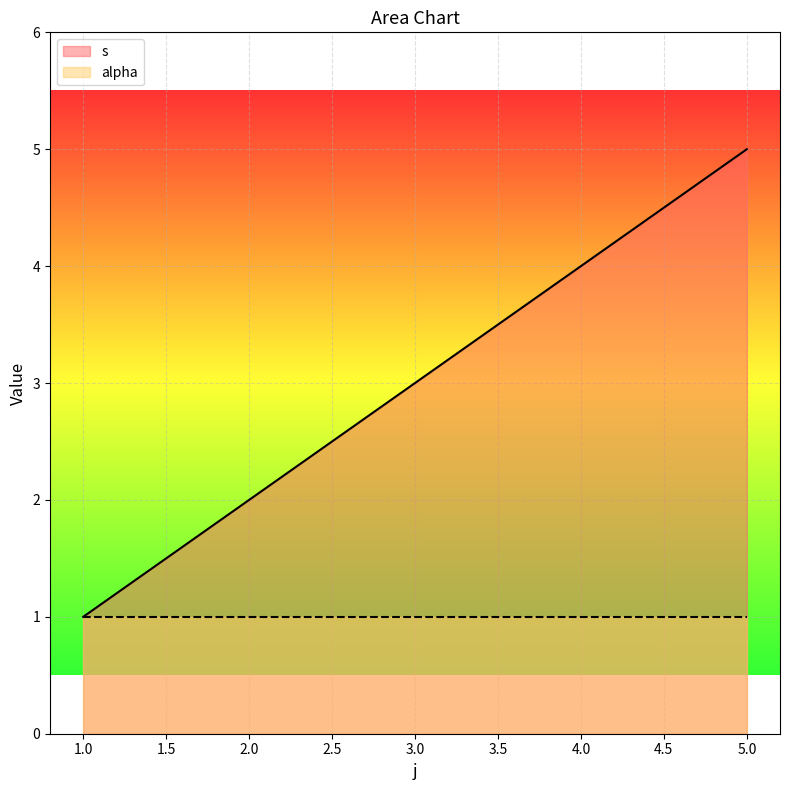

The value of alpha at 2.0 is 2. True or false?

False